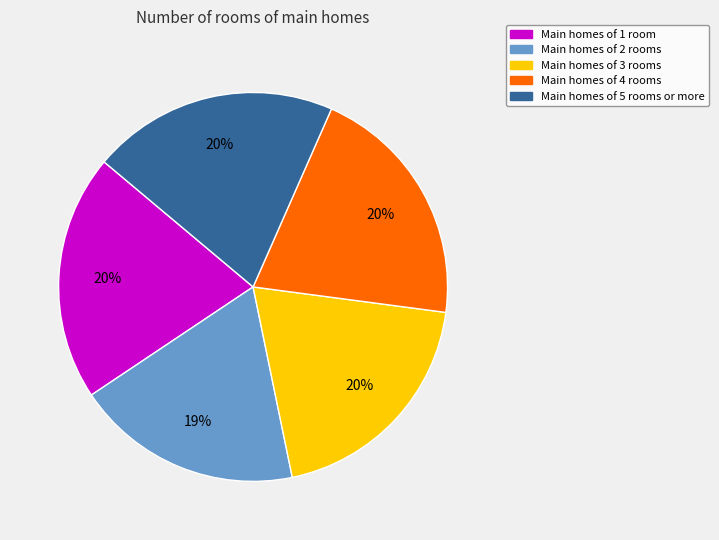

To the nearest percent, what is the average slice percentage?

20%